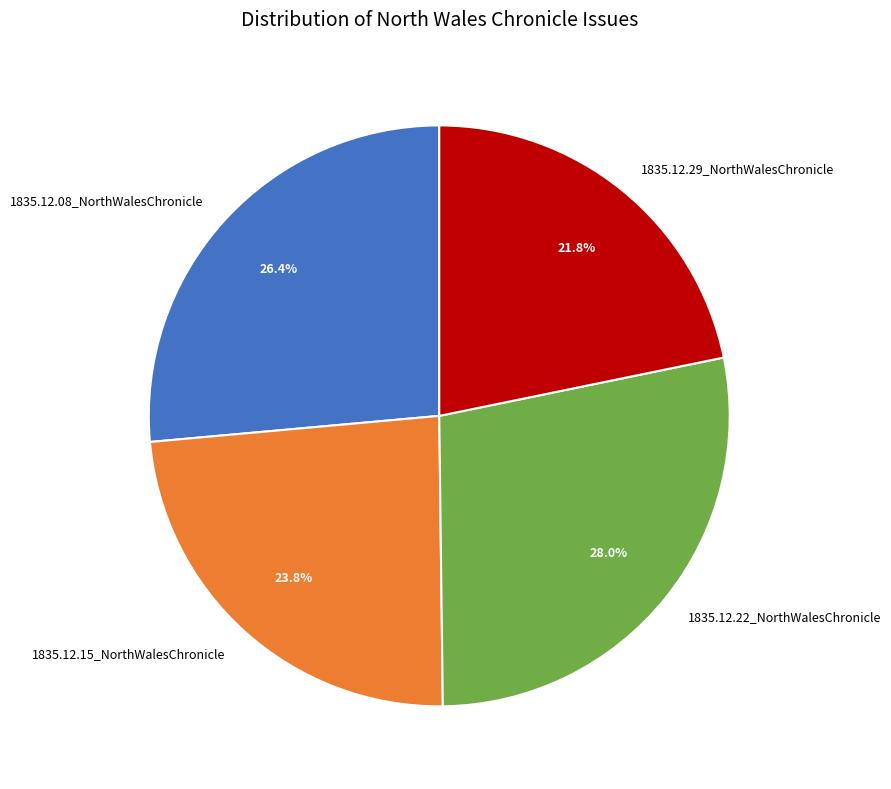

To the nearest percent, what is the difference between the largest and smallest slice percentages?

6%